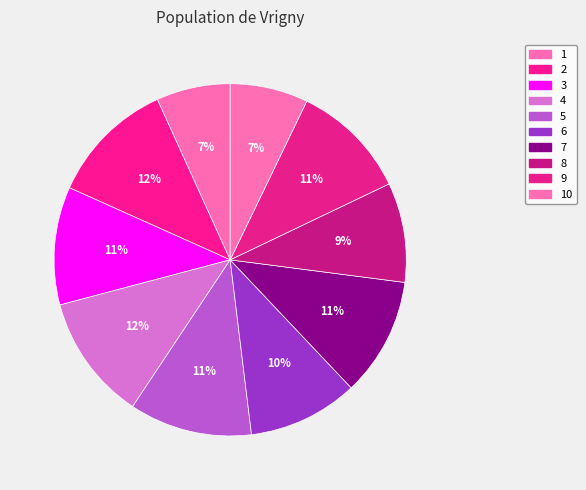

Is 6 the majority of the pie?

No